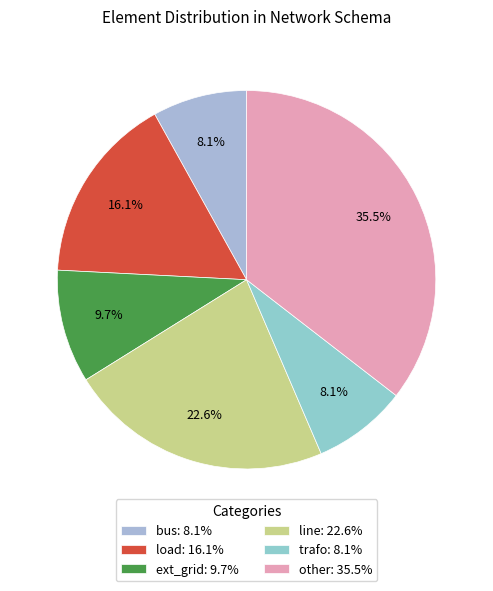

How many slices are in this pie chart?

6